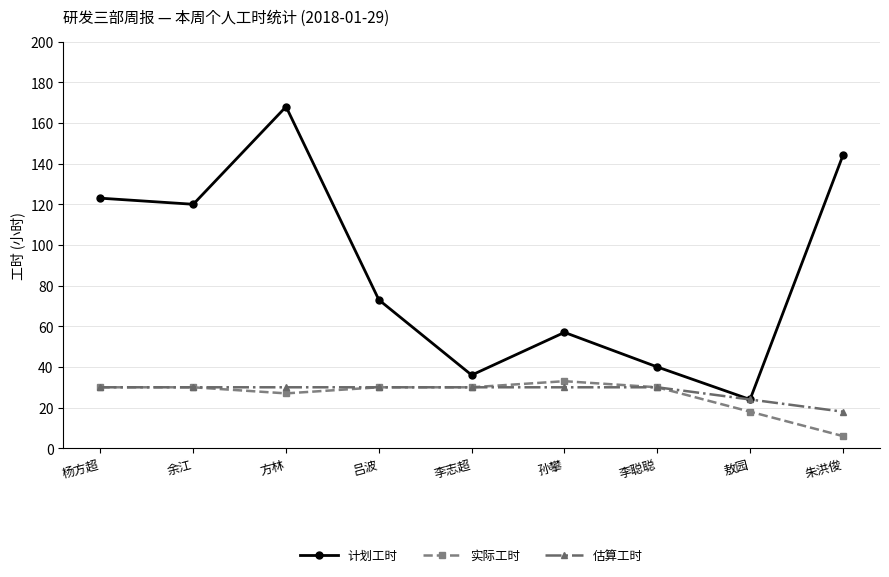

At which category does 计划工时 reach its first local peak?

方林